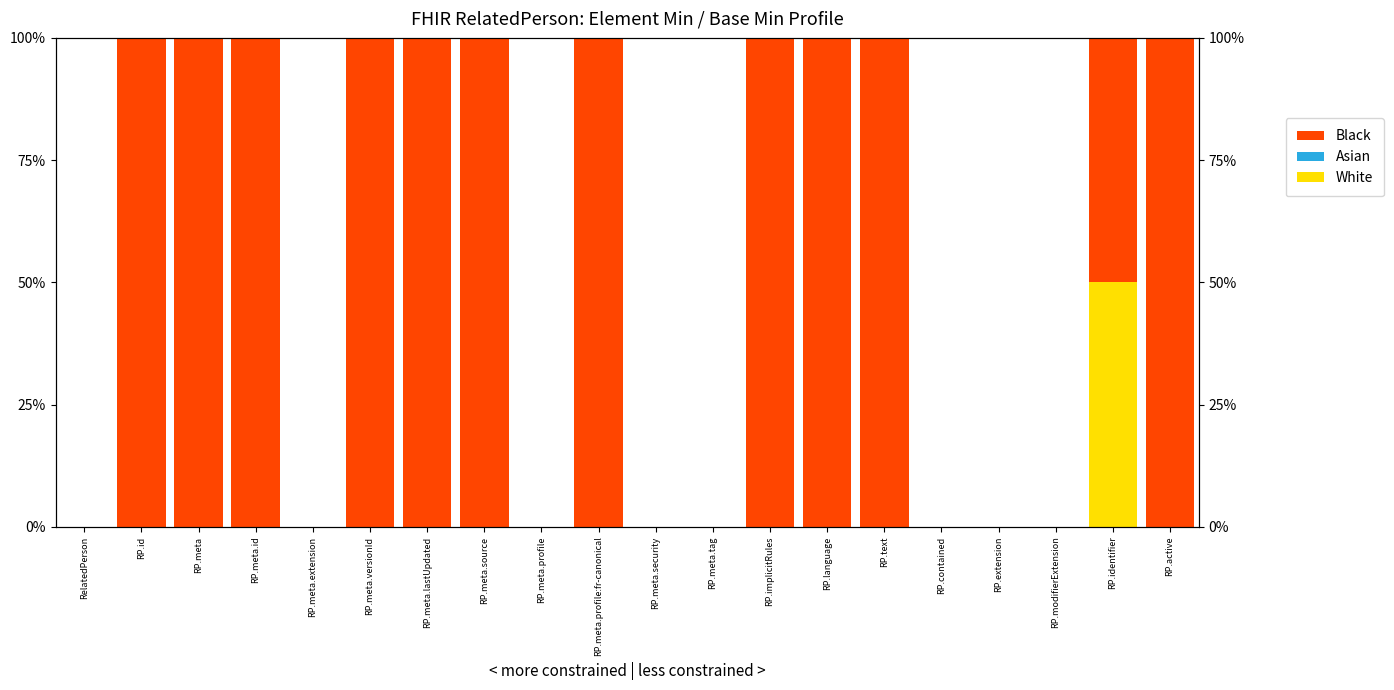

Rank the categories by Asian value from lowest to highest.

RelatedPerson, RP.id, RP.meta, RP.meta.id, RP.meta.extension, RP.meta.versionId, RP.meta.lastUpdated, RP.meta.source, RP.meta.profile, RP.meta.profile:fr-canonical, RP.meta.security, RP.meta.tag, RP.implicitRules, RP.language, RP.text, RP.contained, RP.extension, RP.modifierExtension, RP.identifier, RP.active